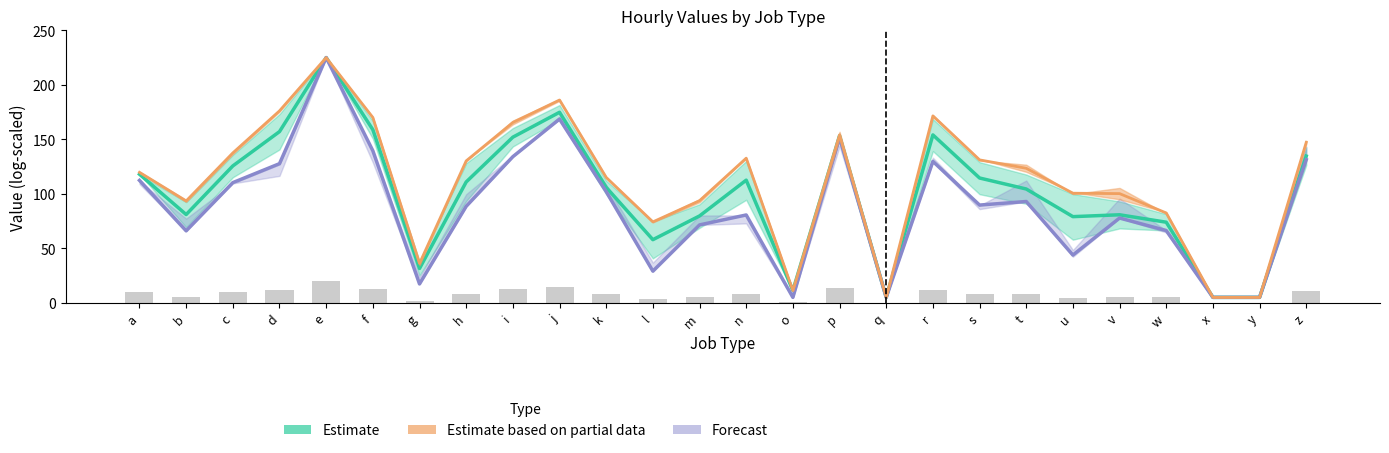

Rank the series by their maximum value, from lowest to highest.

Estimate, Estimate based on partial data, Forecast